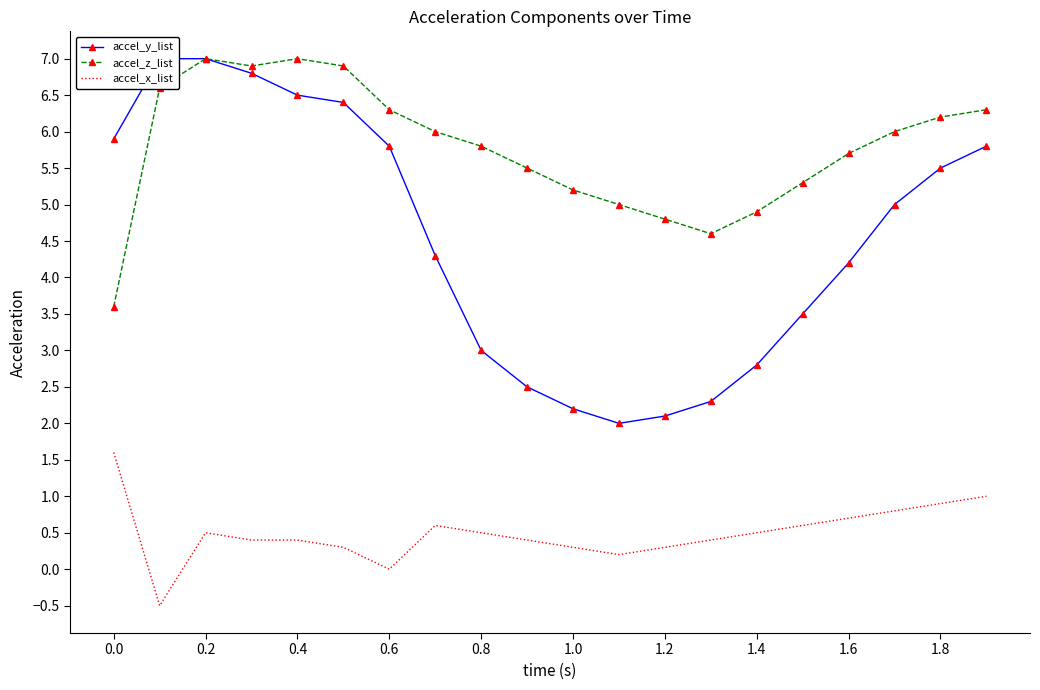

True or false: accel_x_list and accel_y_list intersect in this chart.

False